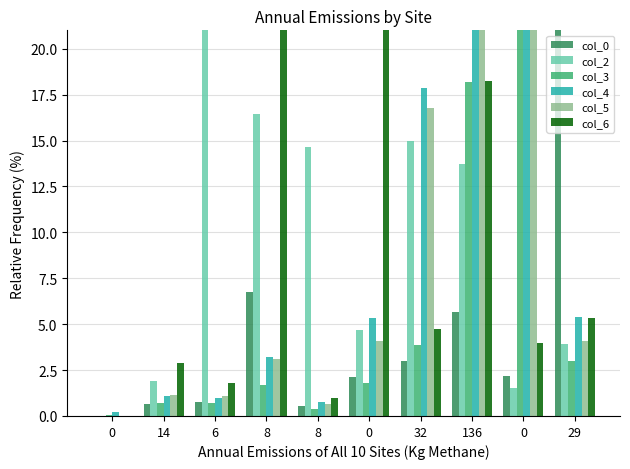

Is the value of col_6 at 14 greater than the value of col_3 at 0?

Yes